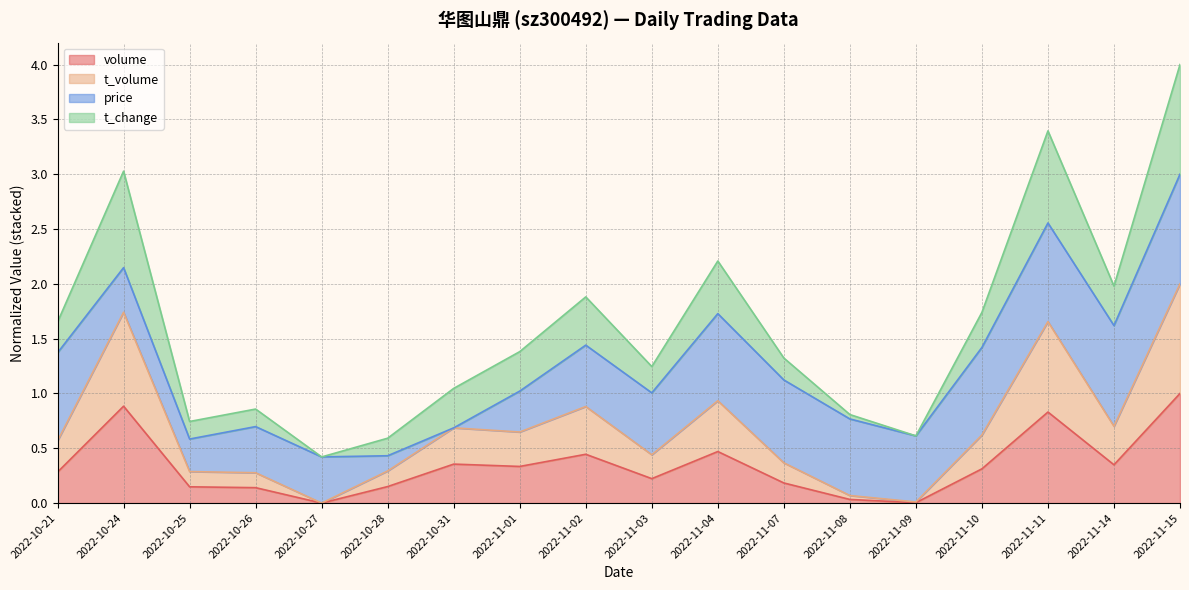

At which category is the sum across all series the highest?

2022-11-15